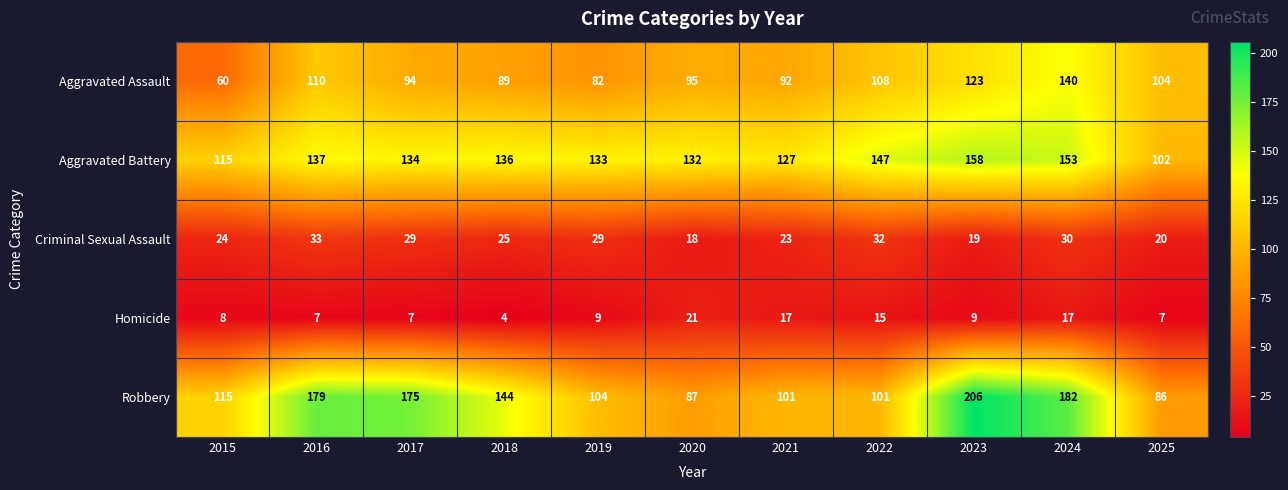

Which series has the widest spread of values?

Robbery